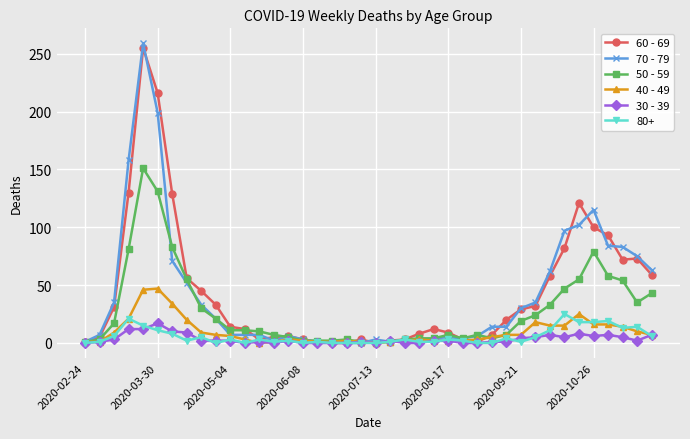

What is the value of the 50 - 59 point at the 6th from the left?

131